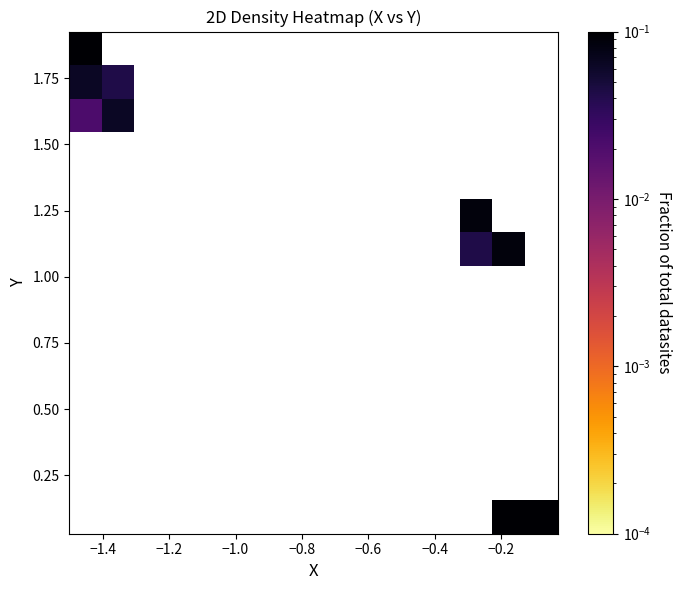

At how many categories does at least one series exceed 0?

5